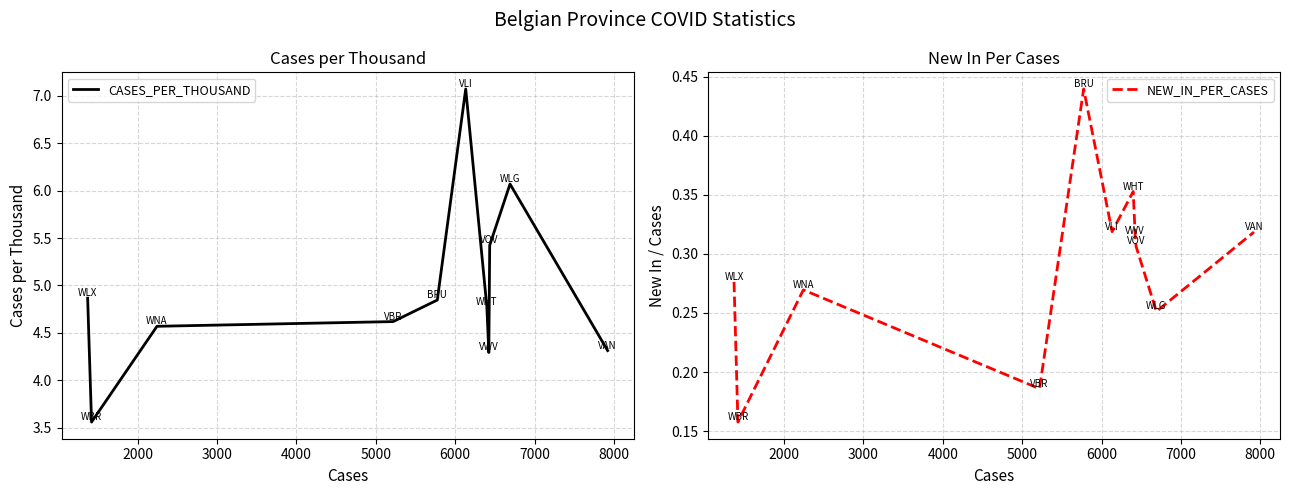

Reading right to left, transcribe all the data shown in this chart.

CASES_PER_THOUSAND: 4.3	6.1	5.4	4.3	4.8	7.1	4.8	4.6	4.6	3.6	4.9
NEW_IN_PER_CASES: 0.3	0.3	0.3	0.3	0.4	0.3	0.4	0.2	0.3	0.2	0.3